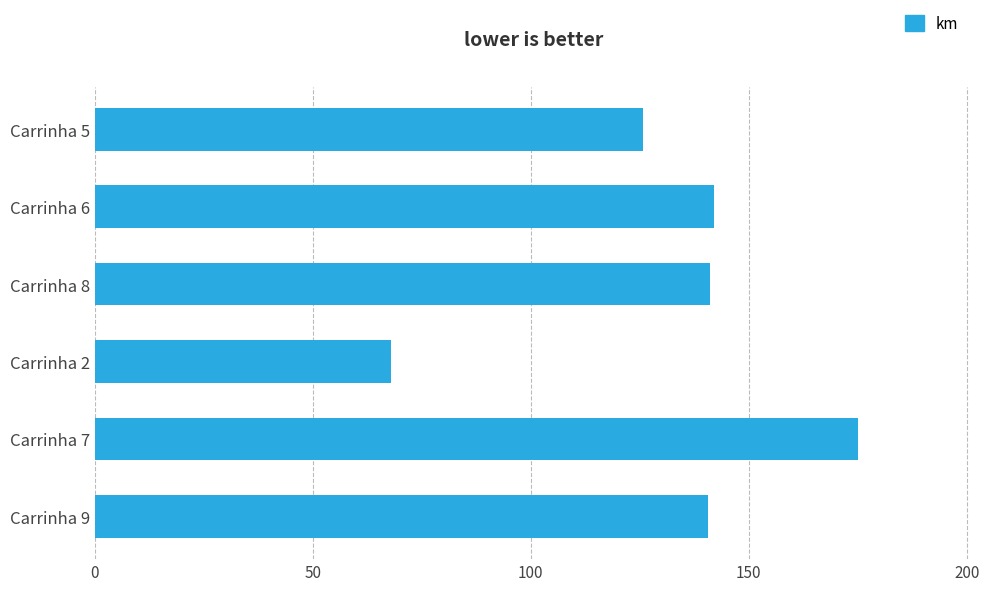

What is the change in value from Carrinha 2 to Carrinha 7?

+107.1